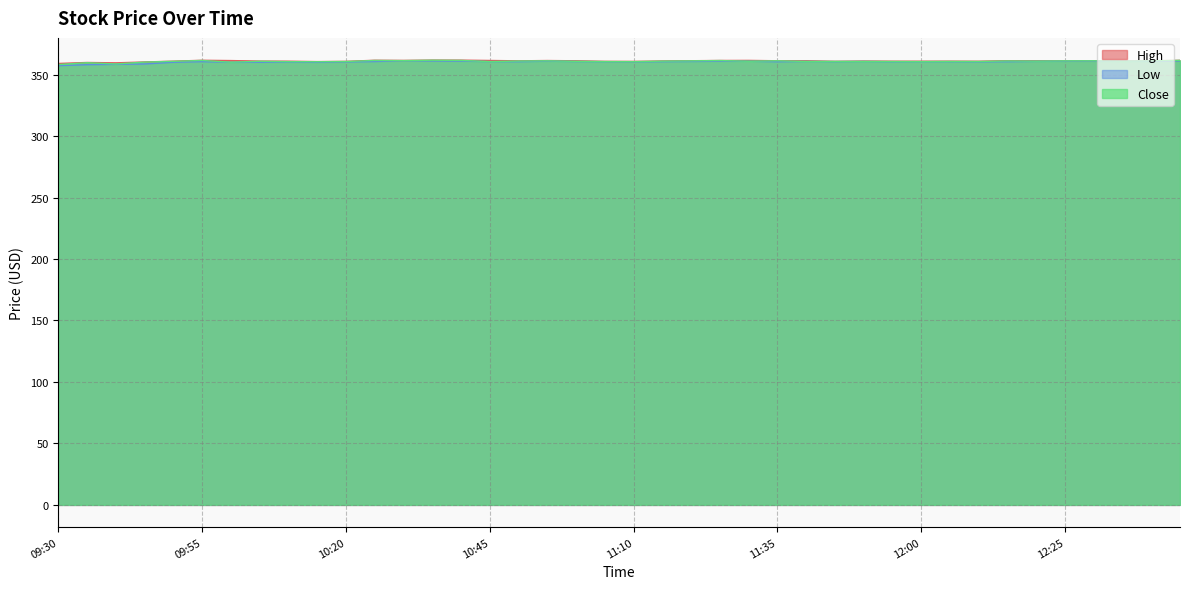

Which category has the highest value in the Close series?

10:35